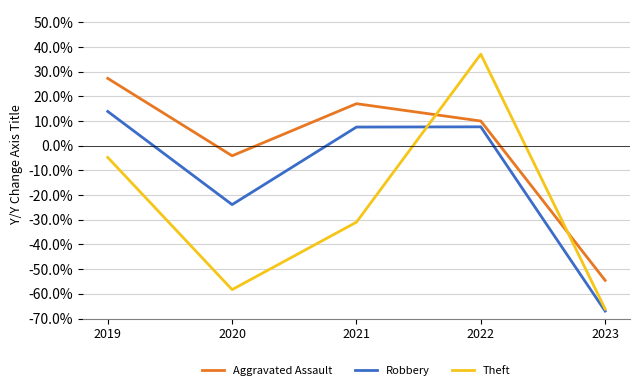

What are all the series names shown in the legend?

Aggravated Assault, Robbery, Theft